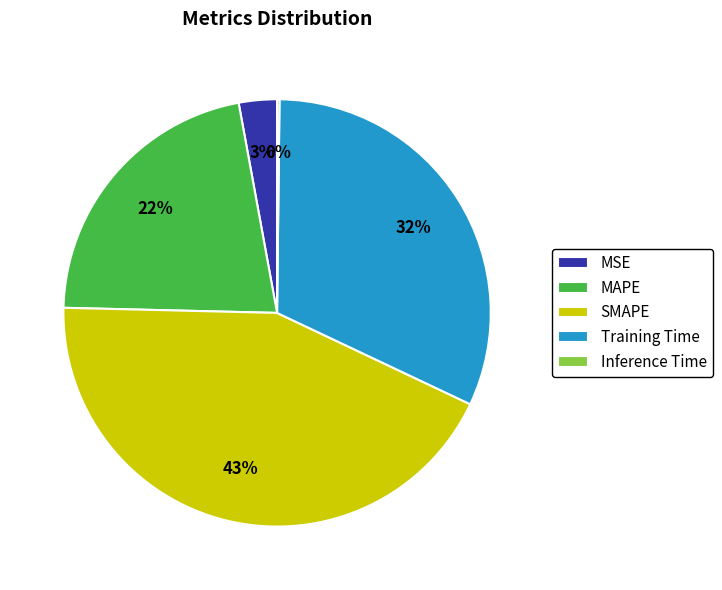

To the nearest percent, what is the combined percentage of MAPE and Training Time?

54%